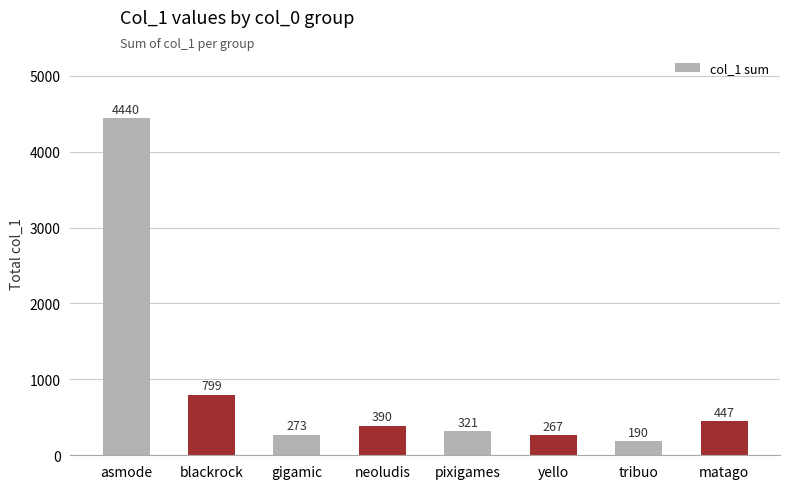

What is the label of the 3rd bar from the left?

gigamic